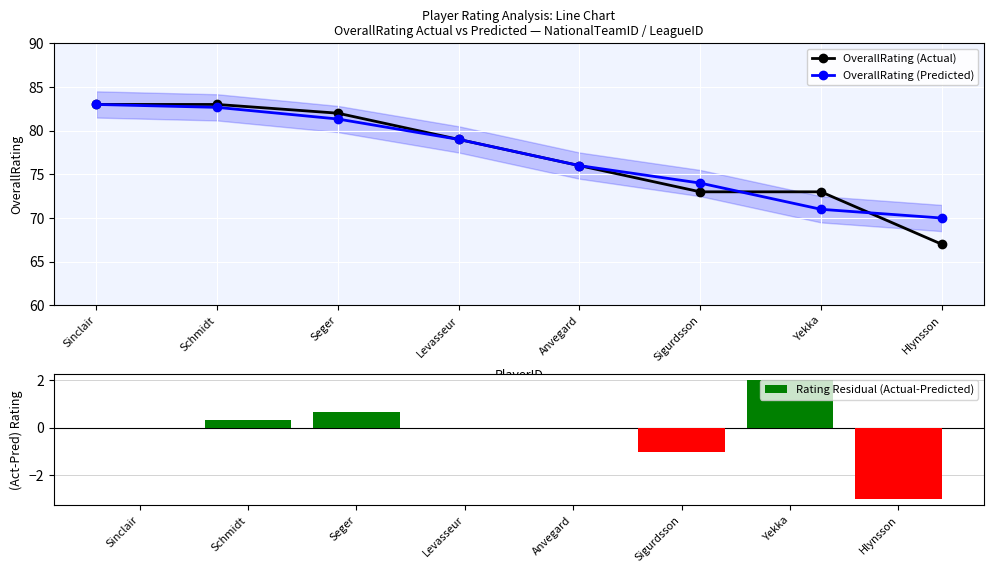

What is the minimum value shown in the chart?

-3.0